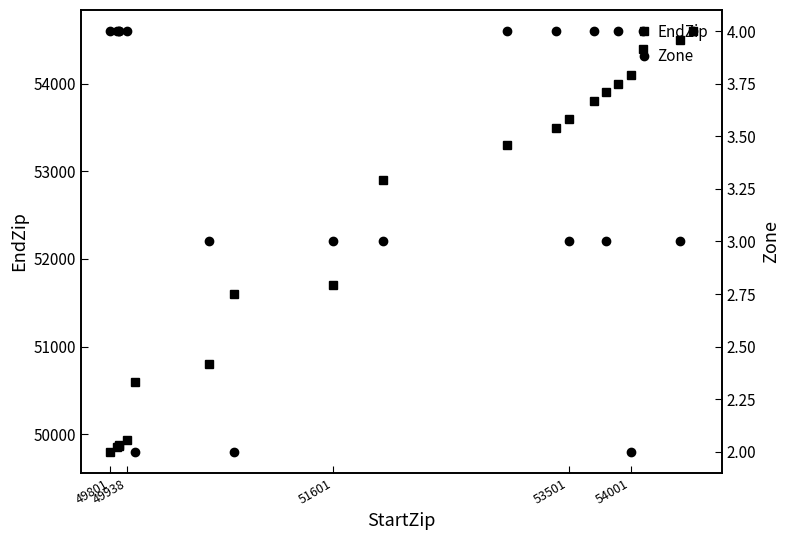

True or false: EndZip and Zone intersect in this chart.

False